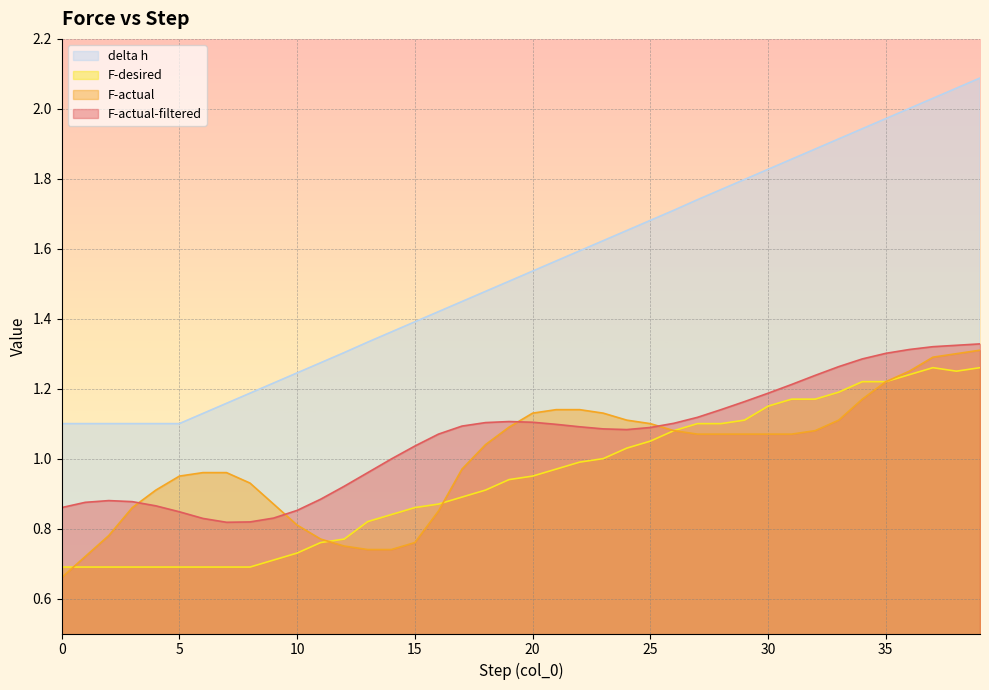

What is the total value across all series at 34?

5.6